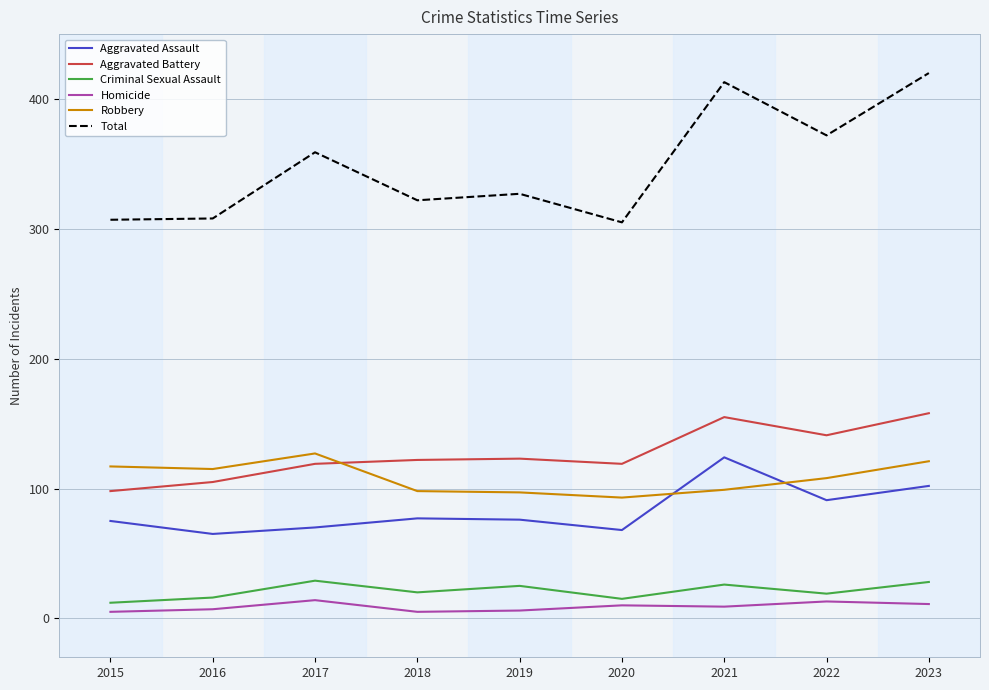

Which series has the largest total across all categories?

Total